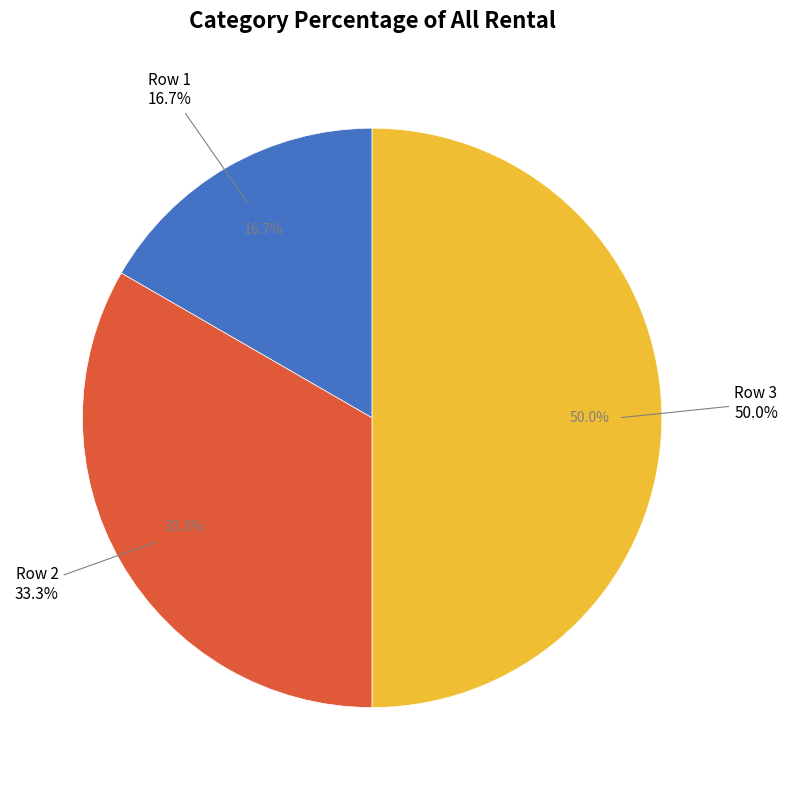

Which slice is the largest?

3